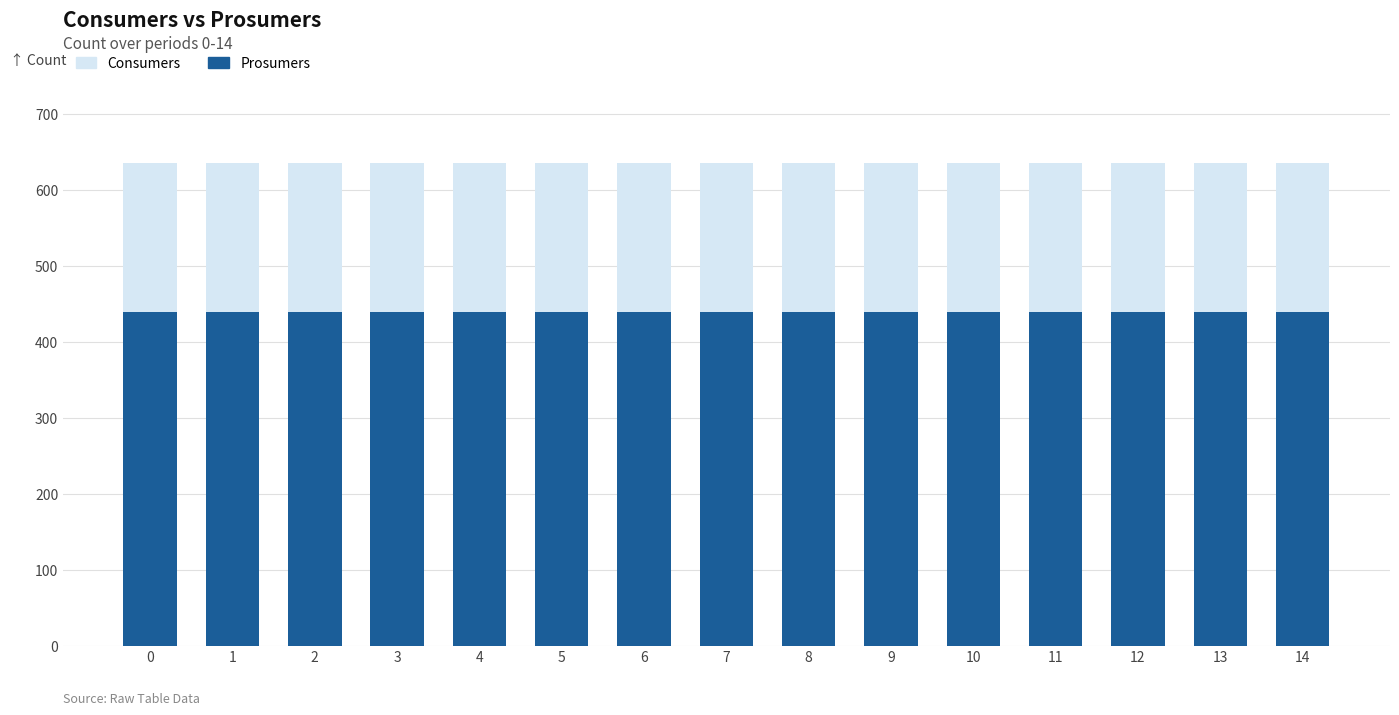

Reading right to left, what are all the values shown in this chart?

Consumers: 14=635	13=635	12=635	11=635	10=635	9=635	8=635	7=635	6=635	5=635	4=635	3=635	2=635	1=635	0=635
Prosumers: 14=440	13=440	12=440	11=440	10=440	9=440	8=440	7=440	6=440	5=440	4=440	3=440	2=440	1=440	0=440